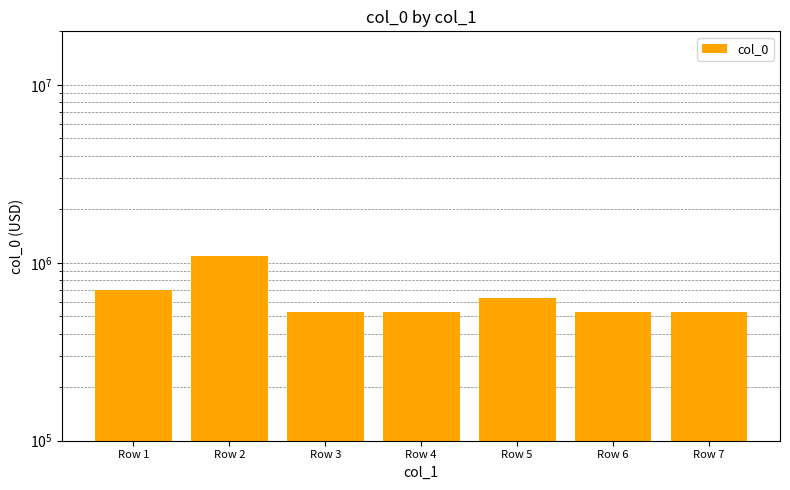

Reading right to left, extract all data points from this chart.

530633	530632	638087	530631	530630	1092478	703952